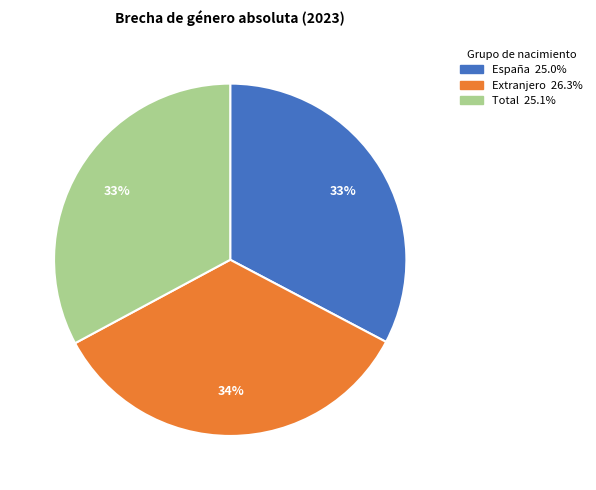

What is the largest slice in the pie chart?

Extranjero